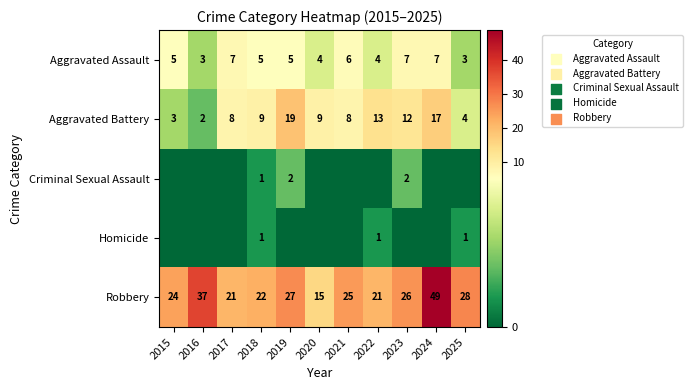

What is the approximate value of Aggravated Battery at 2018, to the nearest 5?

10